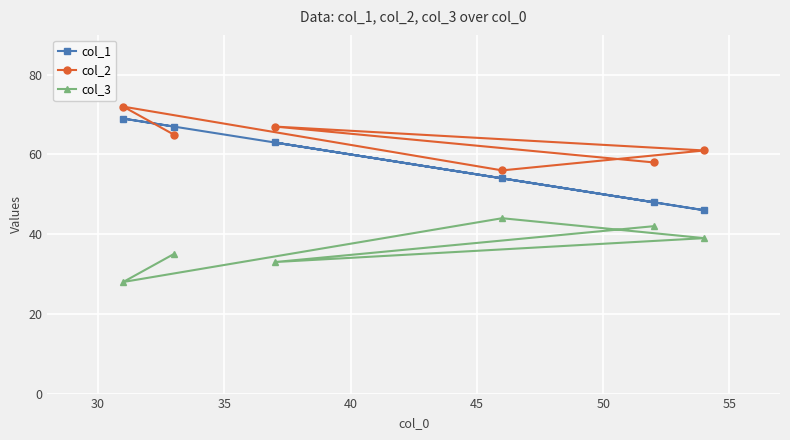

Which series has the largest total across all categories?

col_2